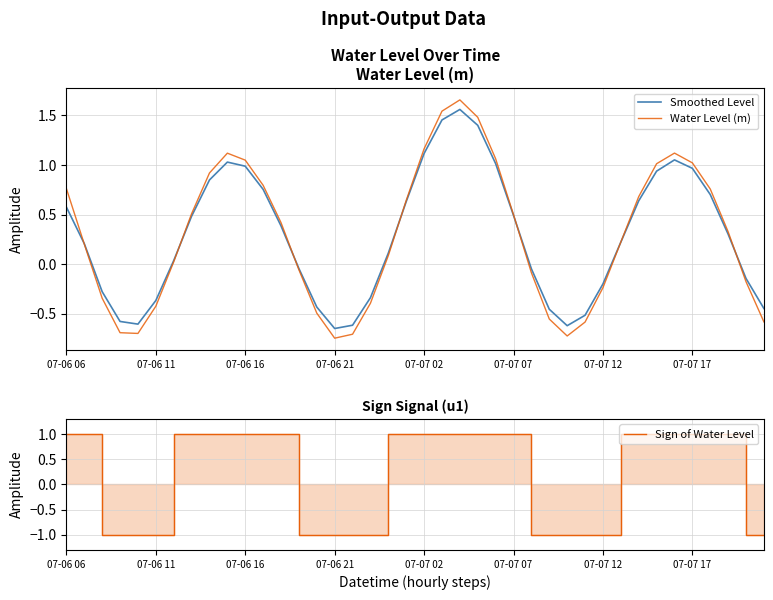

The Smoothed Level series shows 0.9 at 33. True or false?

True